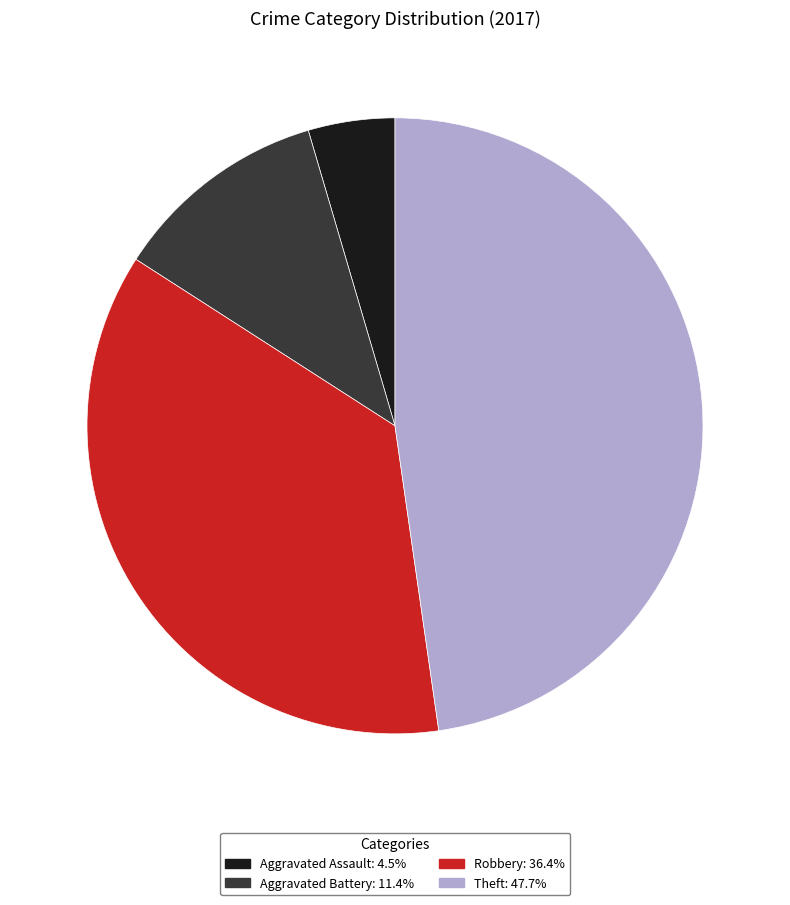

Is there a majority slice in this chart?

No